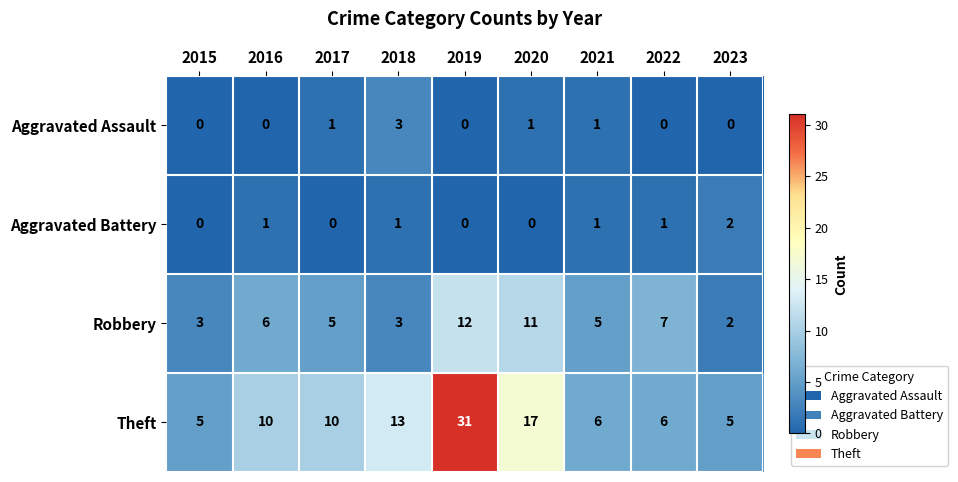

What is the sum of the Theft values at 2015 and 2018?

18